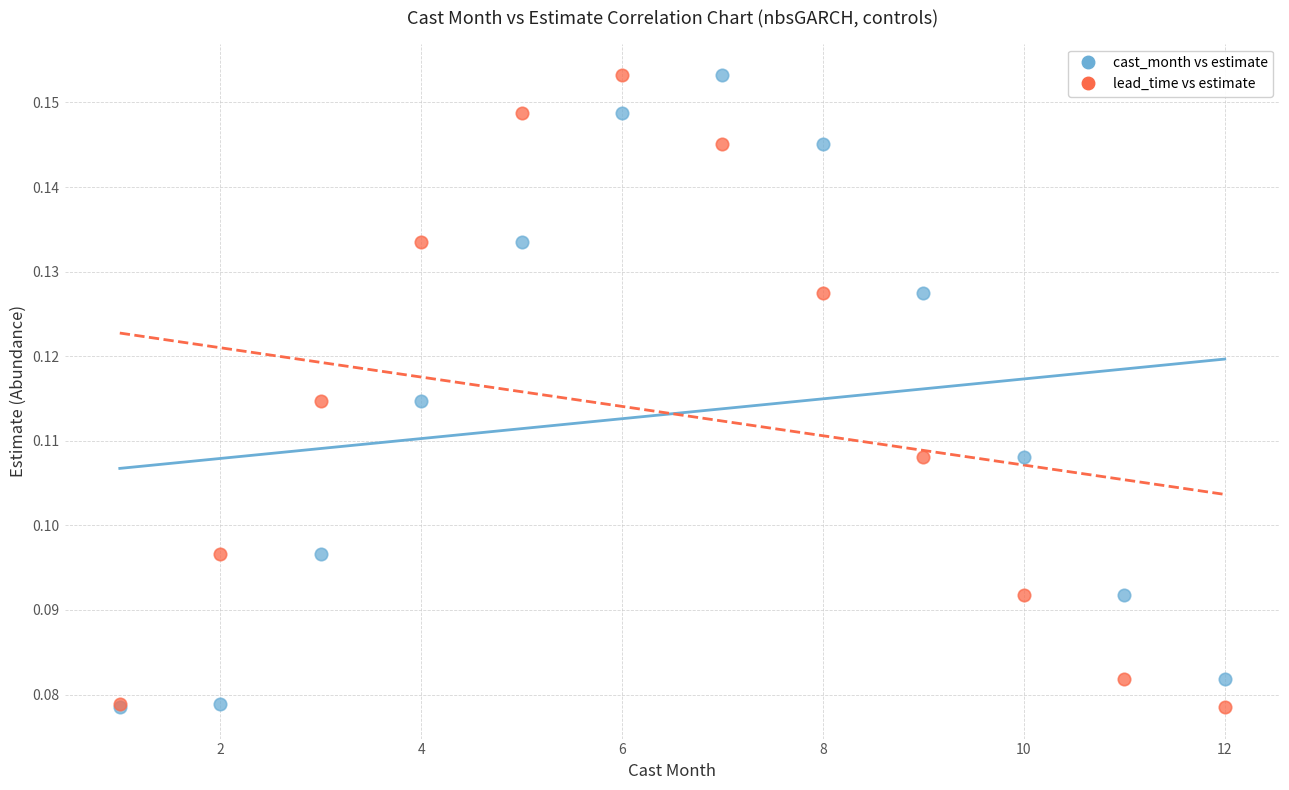

What are all the series names shown in the legend?

cast_month vs estimate, lead_time vs estimate